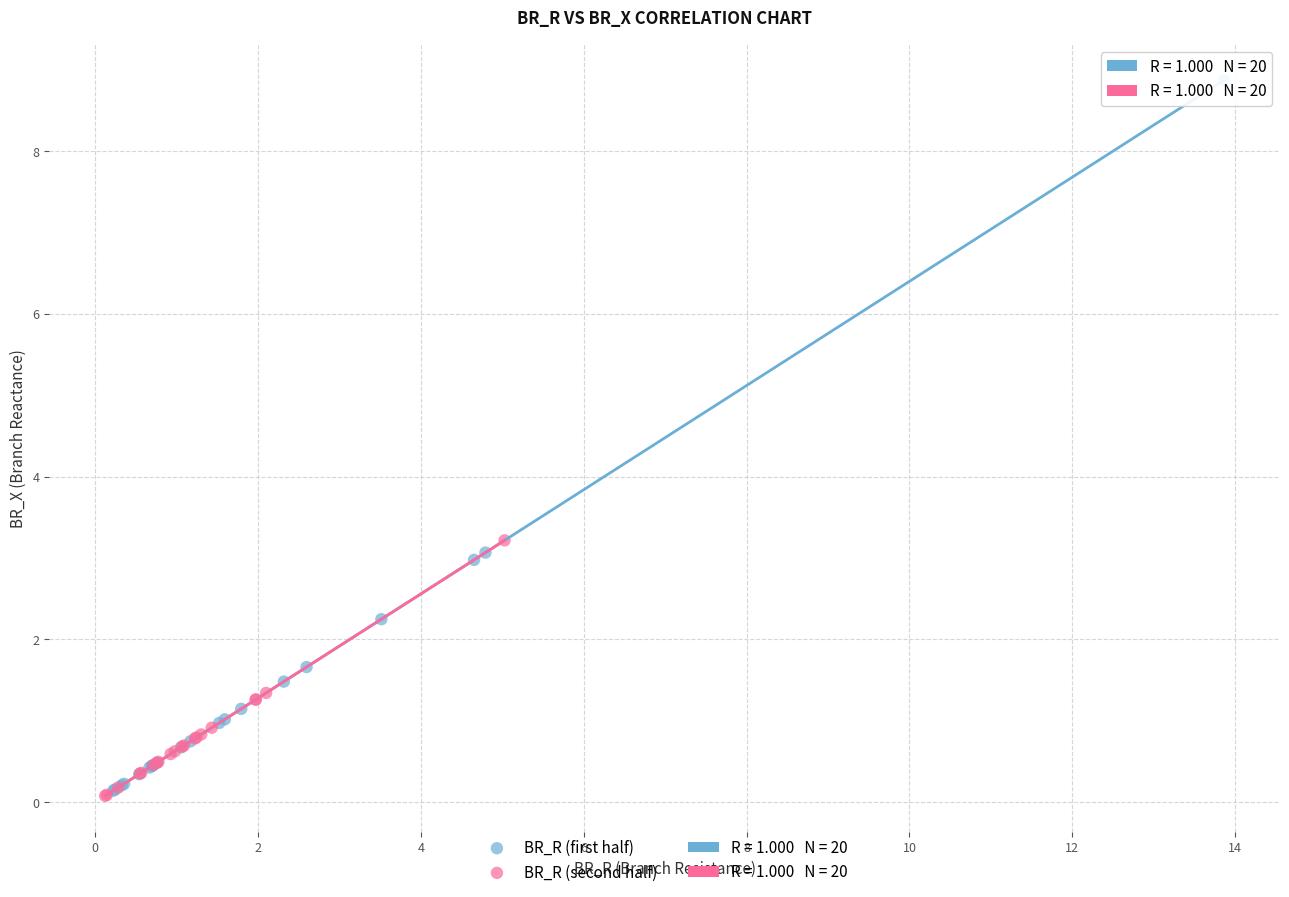

Which series has the largest Y range (max minus min)?

BR_R (first half)